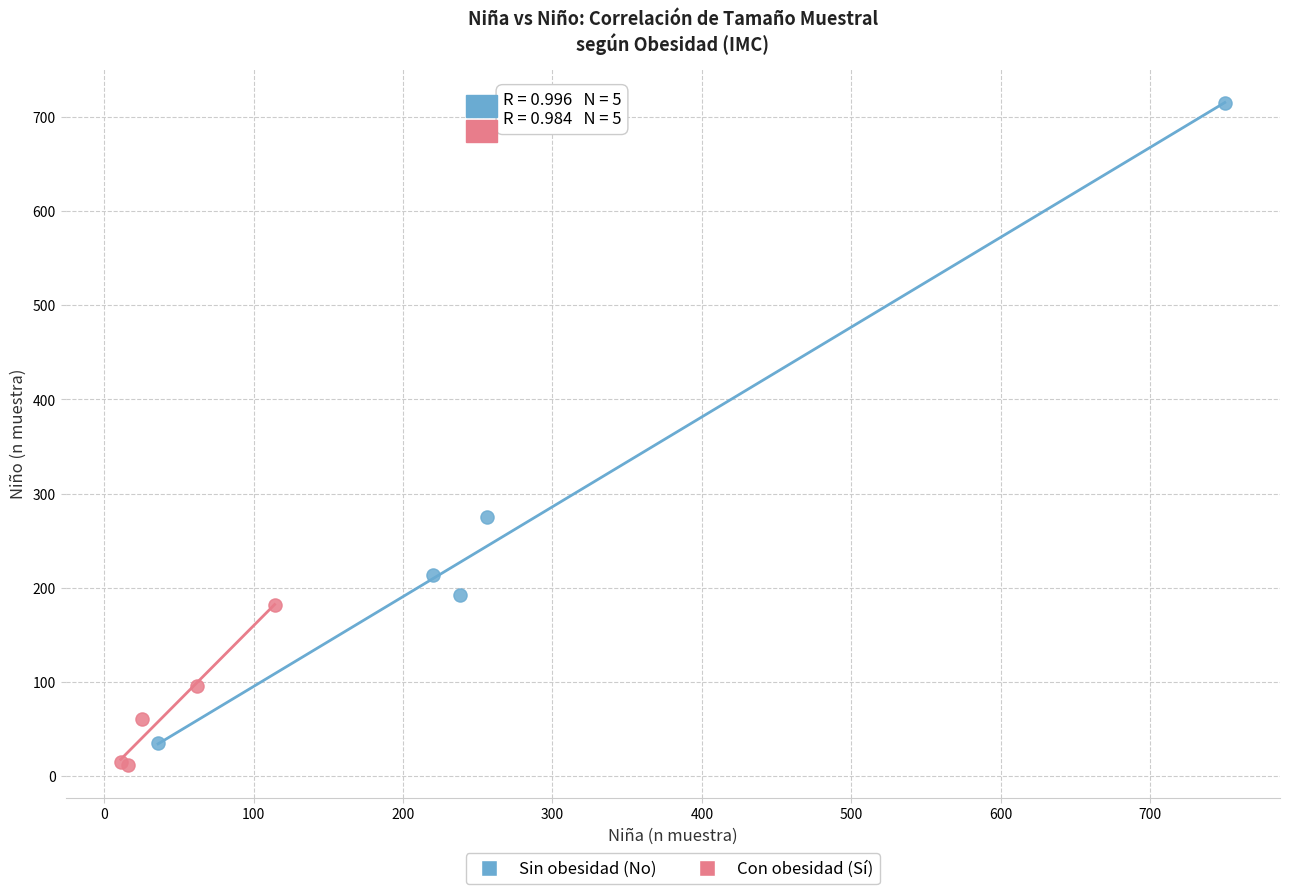

Which series has the largest Y range (max minus min)?

Sin obesidad (No)